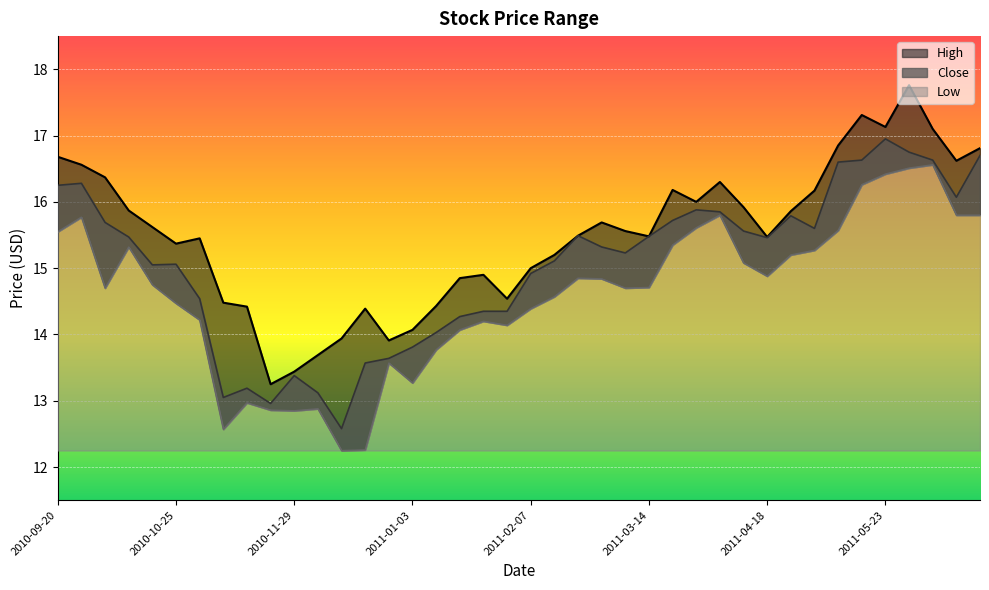

True or false: Close and High intersect in this chart.

False